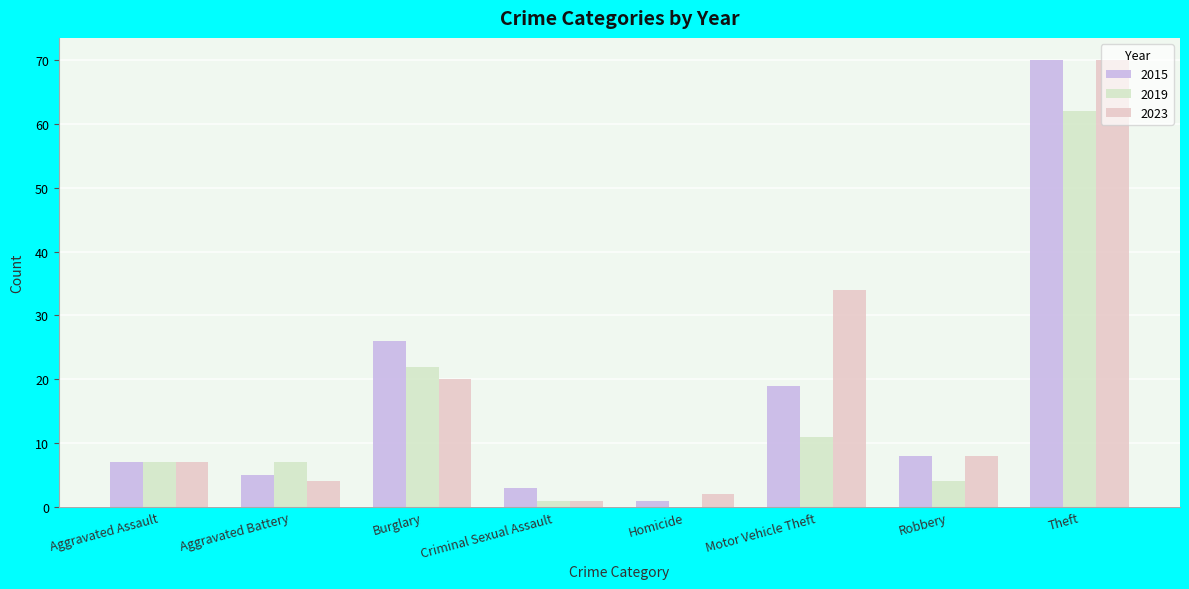

Rank the series by their maximum value, from highest to lowest.

2015, 2023, 2019